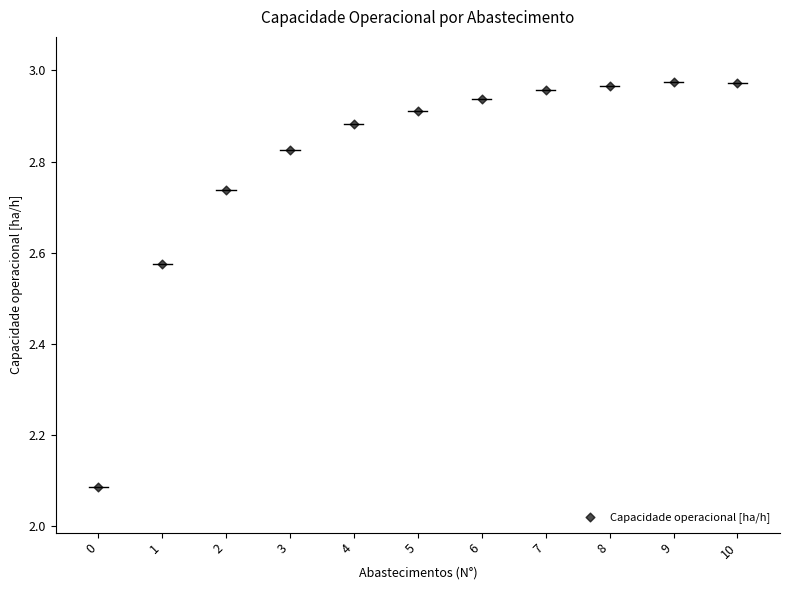

What is the range of Y values (max minus min)?

0.9